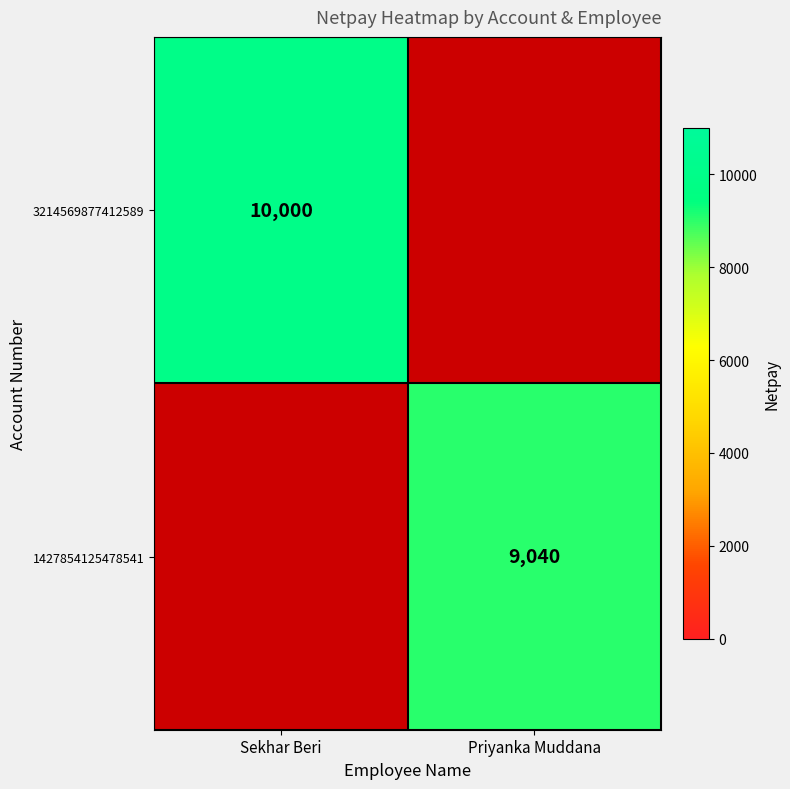

At which category does the chart reach its minimum across all series?

Priyanka Muddana